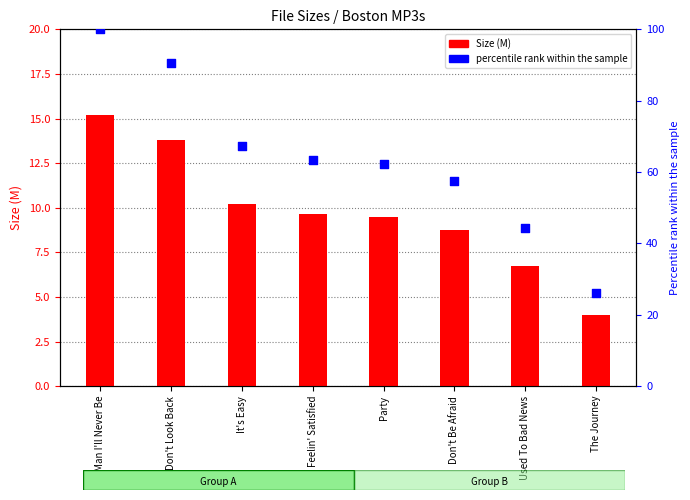

At which category is the sum across all series the highest?

A Man I'll Never Be